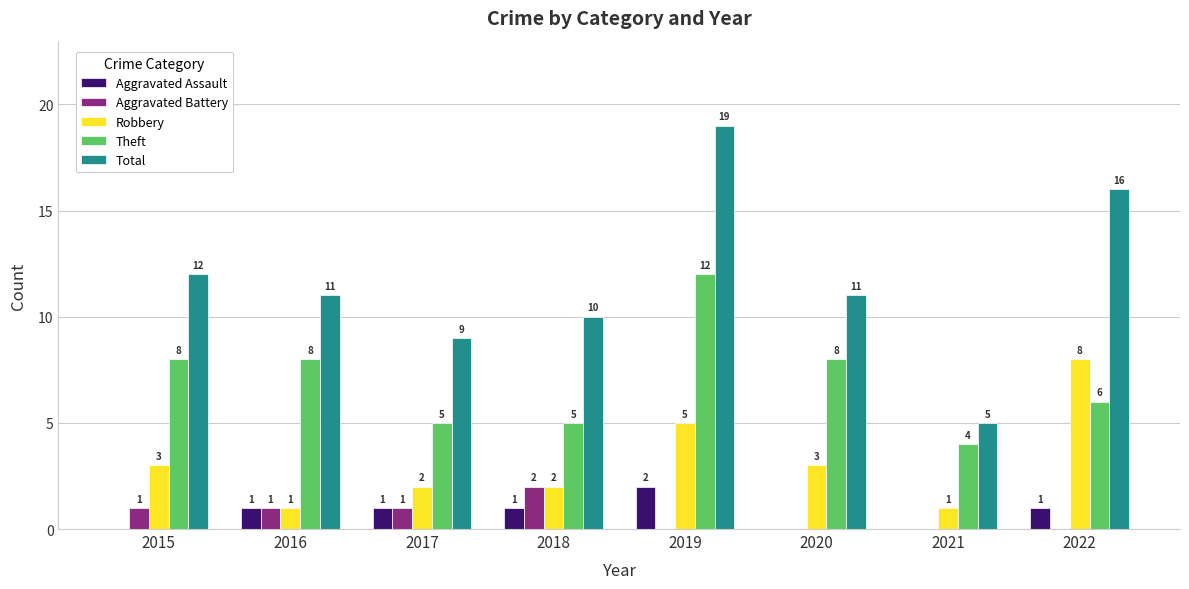

What is the sum of all Aggravated Battery values?

5